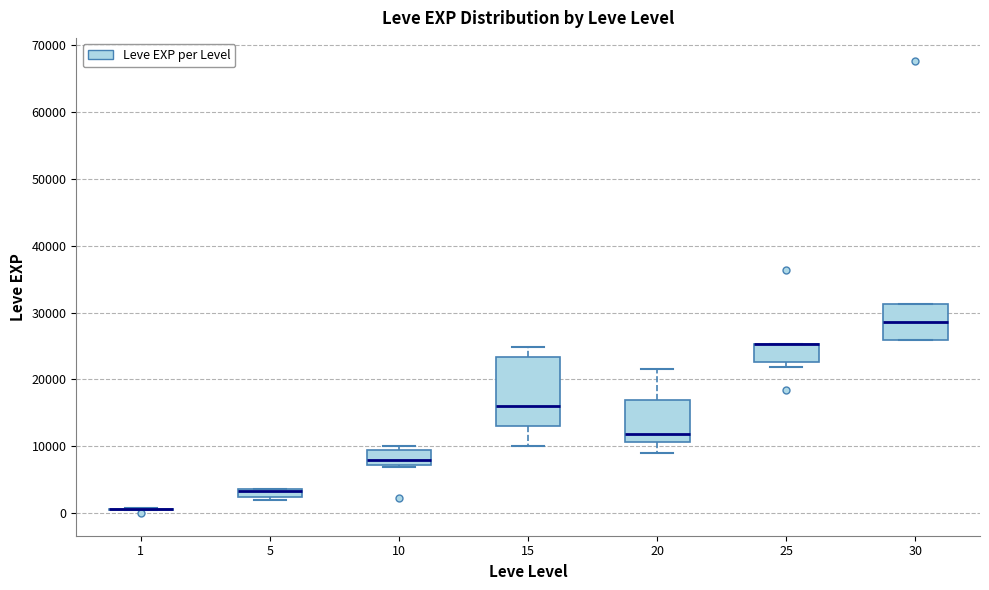

Where is the upper edge of the box at x = 10 on the y-axis? The values are not printed on the chart, so give them approximately, as read against the axis.

9000